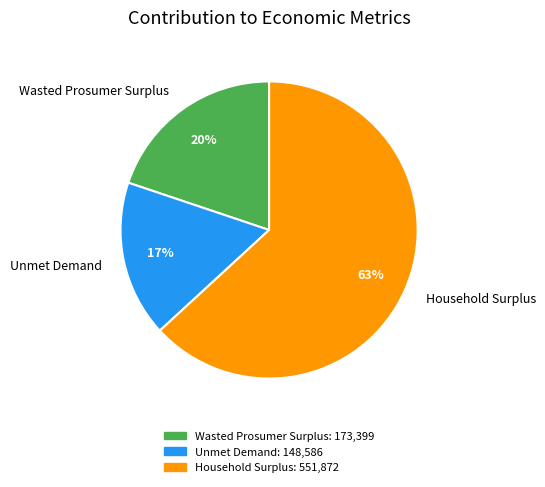

Is Unmet Demand the majority of the pie?

No